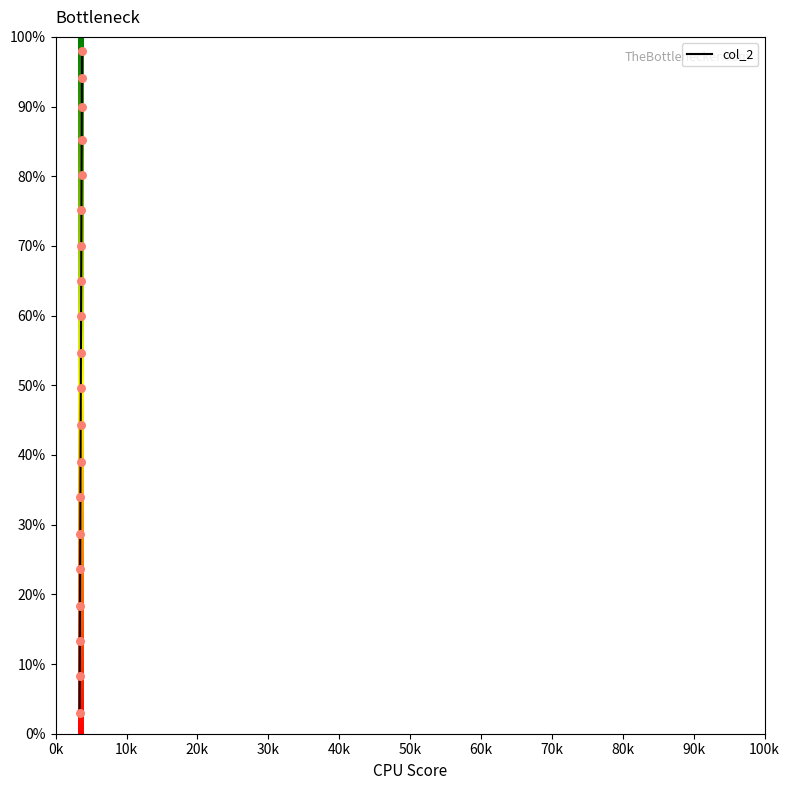

What is the minimum value shown in the chart?

3.0